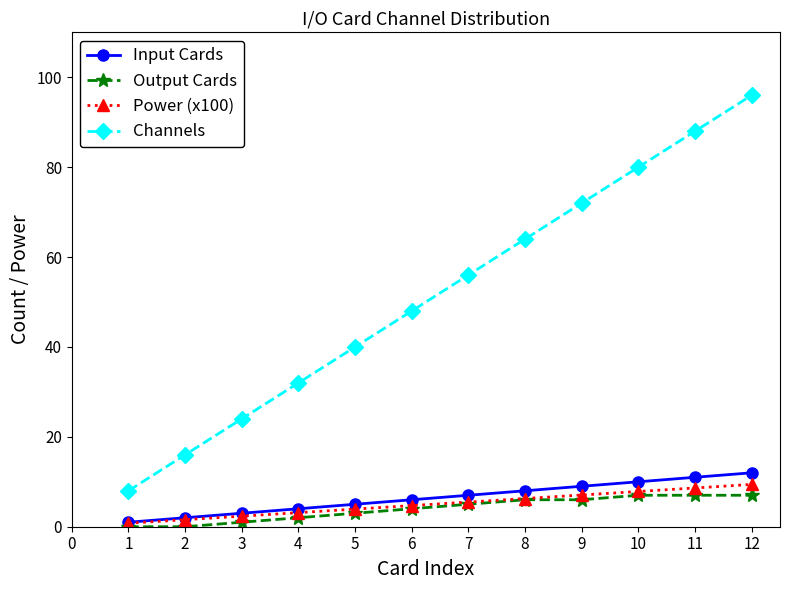

Which series has the widest spread of values?

Channels